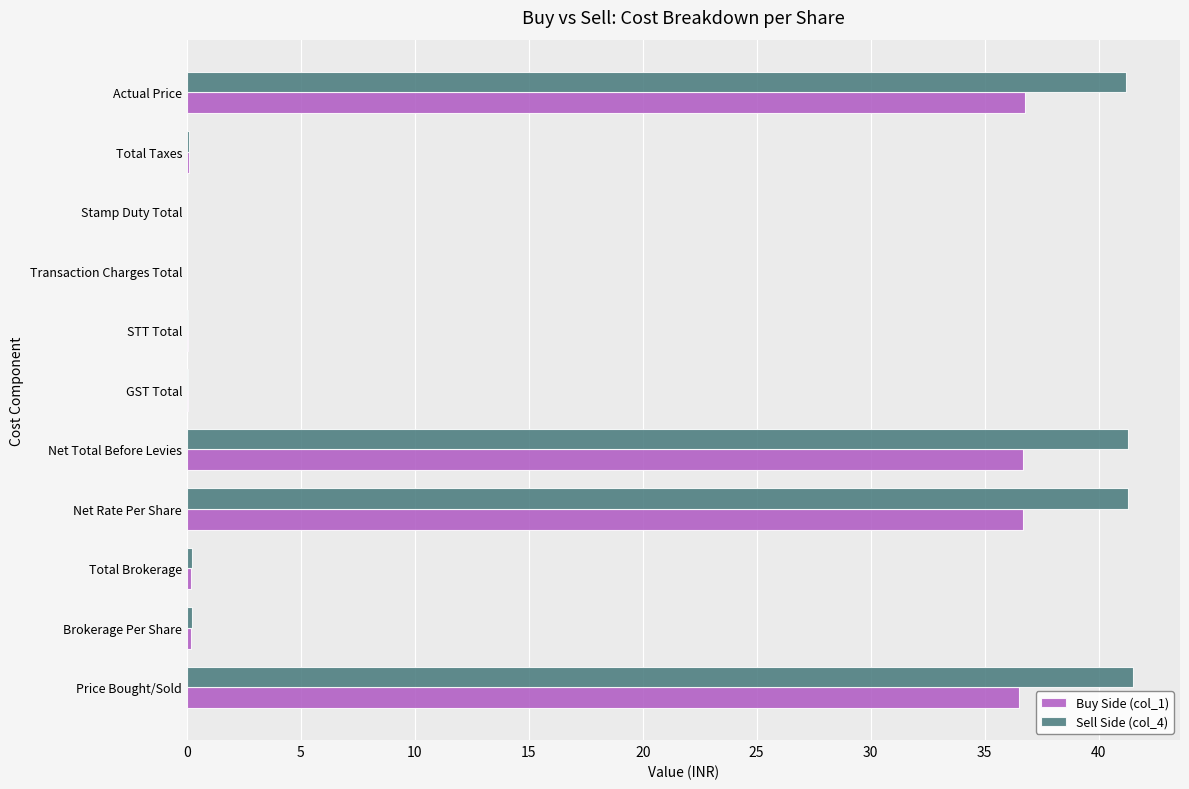

Is the value of Sell Side (col_4) at Transaction Charges Total greater than the value of Buy Side (col_1) at Net Rate Per Share?

No